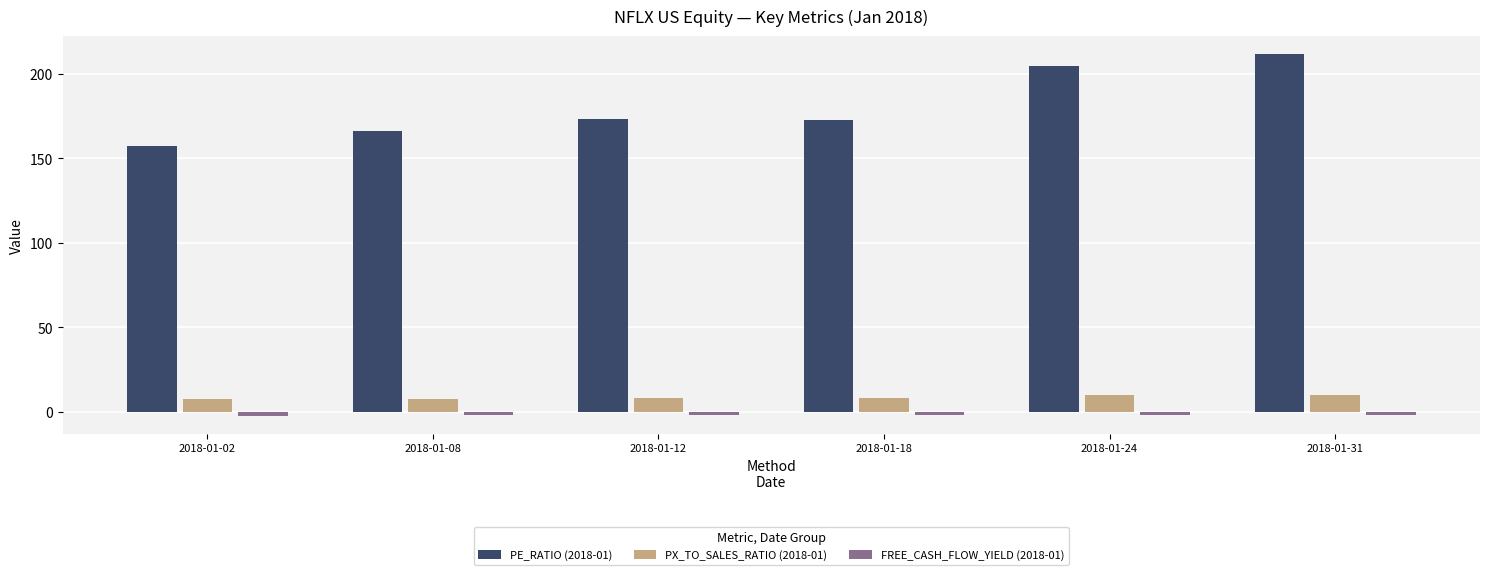

The PE_RATIO (2018-01) series shows 62.4 at 2018-01-02. True or false?

False